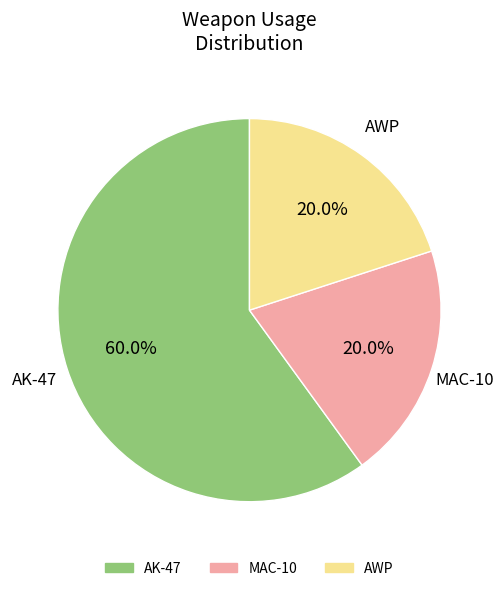

Is AWP the majority of the pie?

No